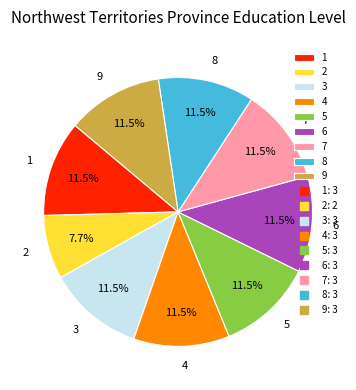

To the nearest percent, what is the difference between the largest and smallest slice percentages?

4%